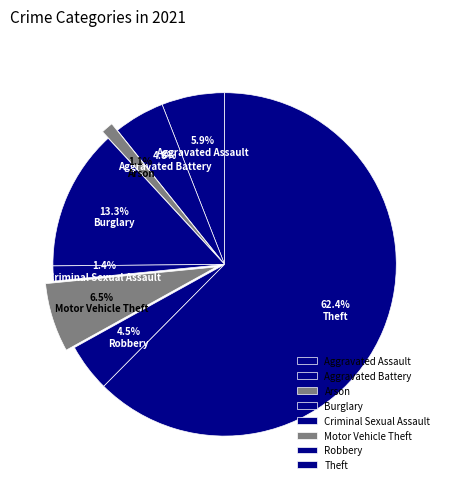

Between Arson and Aggravated Assault, which is larger?

Aggravated Assault